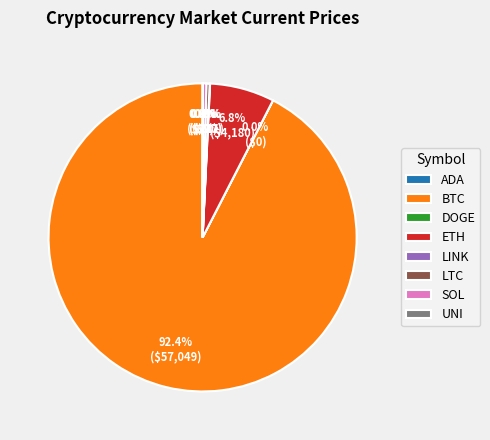

Which category has the biggest portion of the pie?

BTC